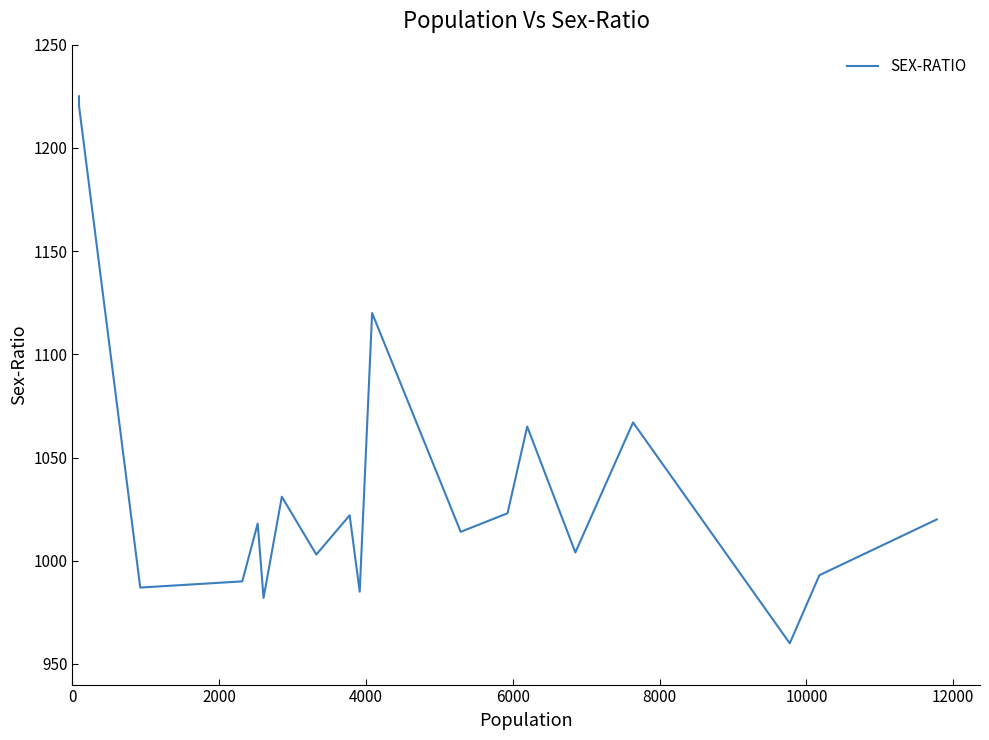

What is the greatest value displayed?

1225